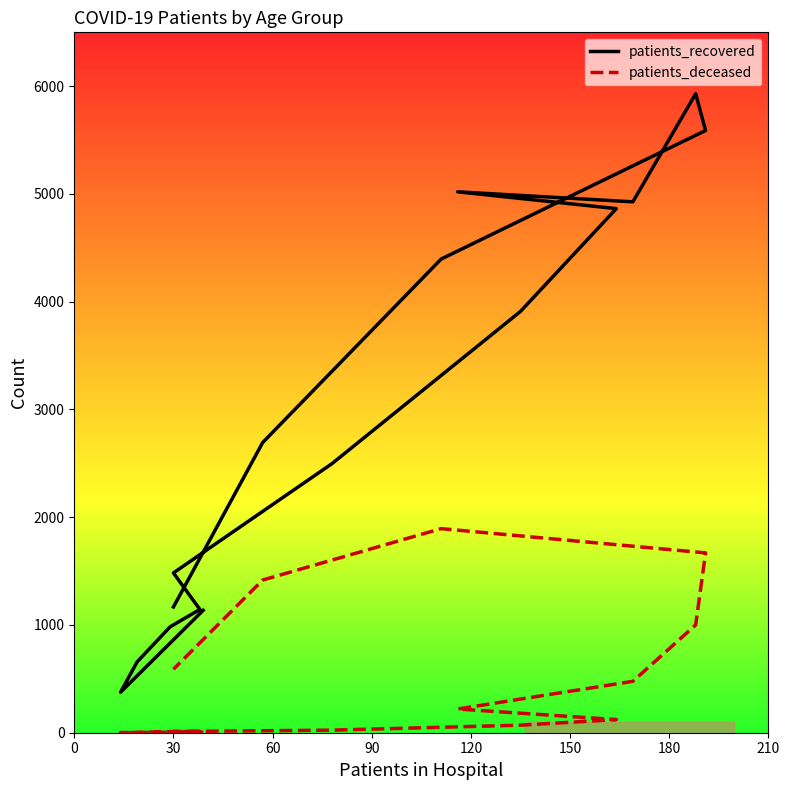

How many lines are shown in the chart?

2